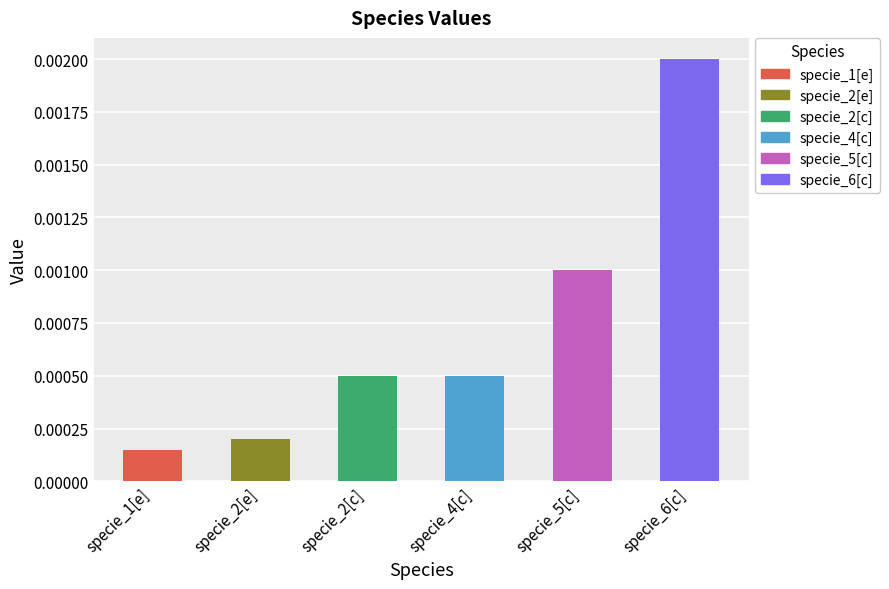

Does the chart contain any negative values?

No